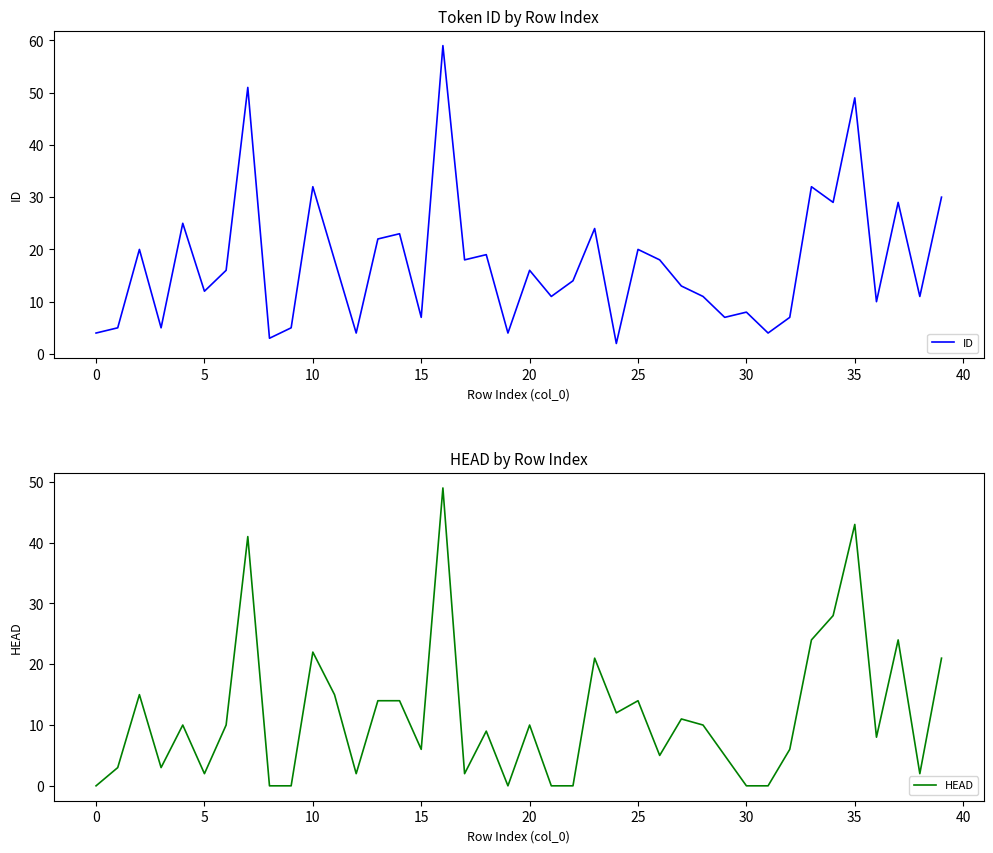

Does the chart display data point markers on the line(s)?

No